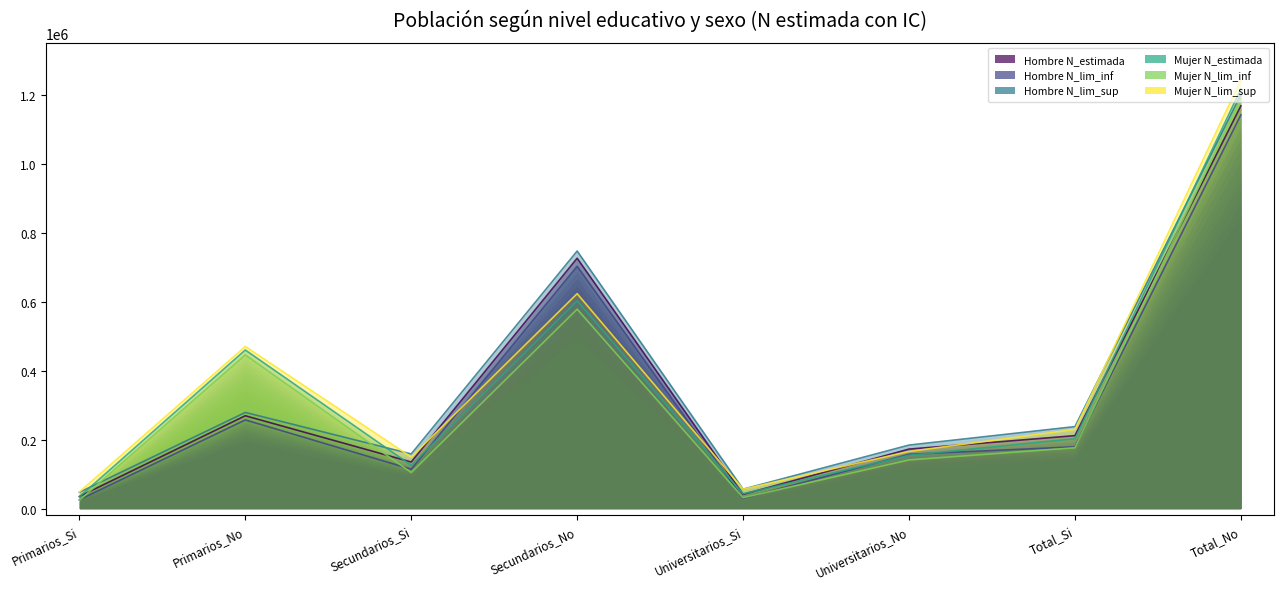

List the series in order of their overall mean, lowest first.

Hombre N_lim_inf, Mujer N_lim_inf, Hombre N_estimada, Mujer N_estimada, Hombre N_lim_sup, Mujer N_lim_sup